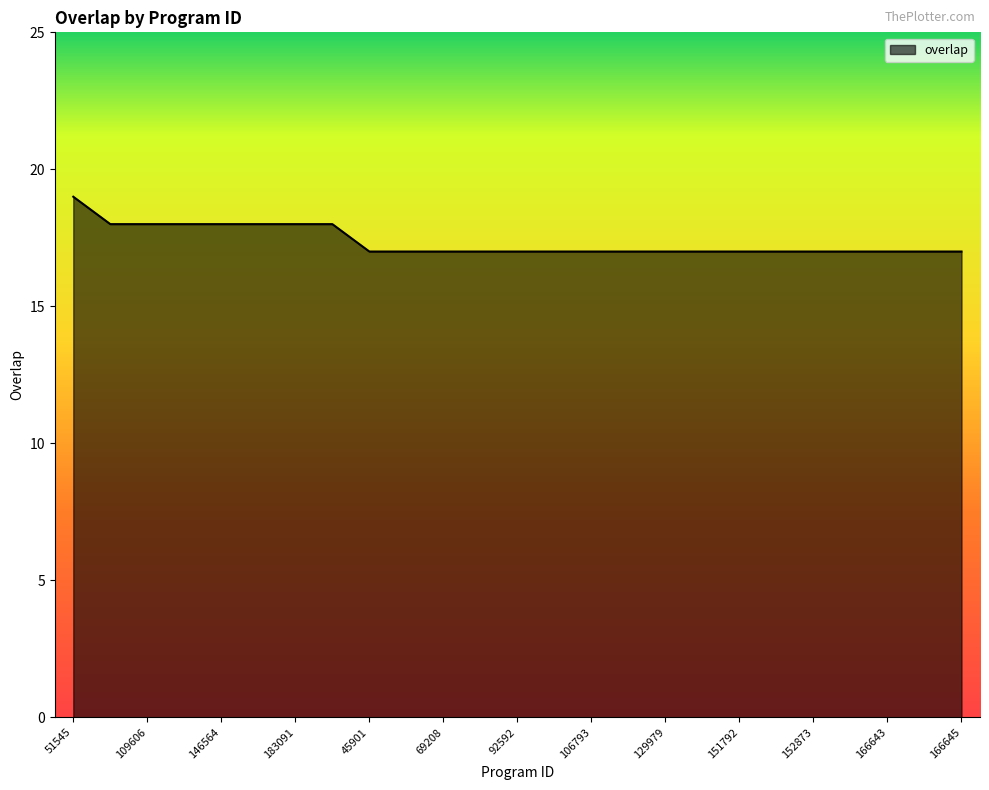

What is the greatest value displayed?

19